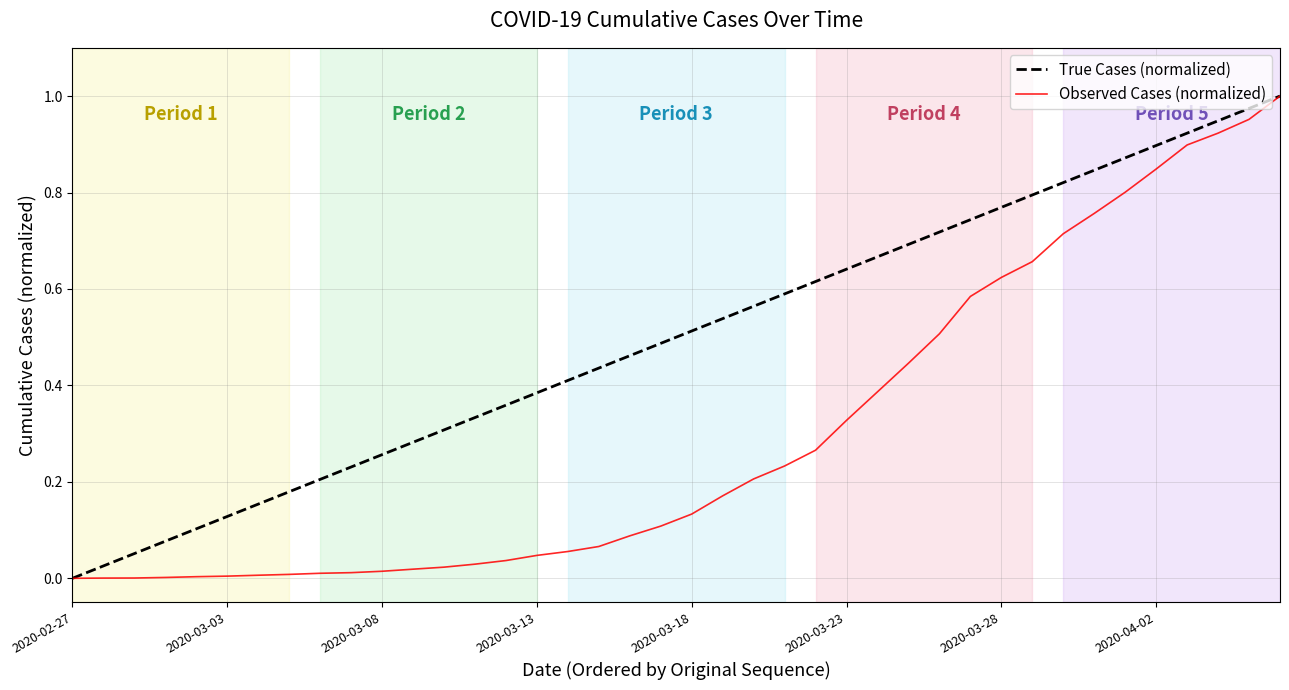

Which series has the largest total across all categories?

True Cases (normalized)